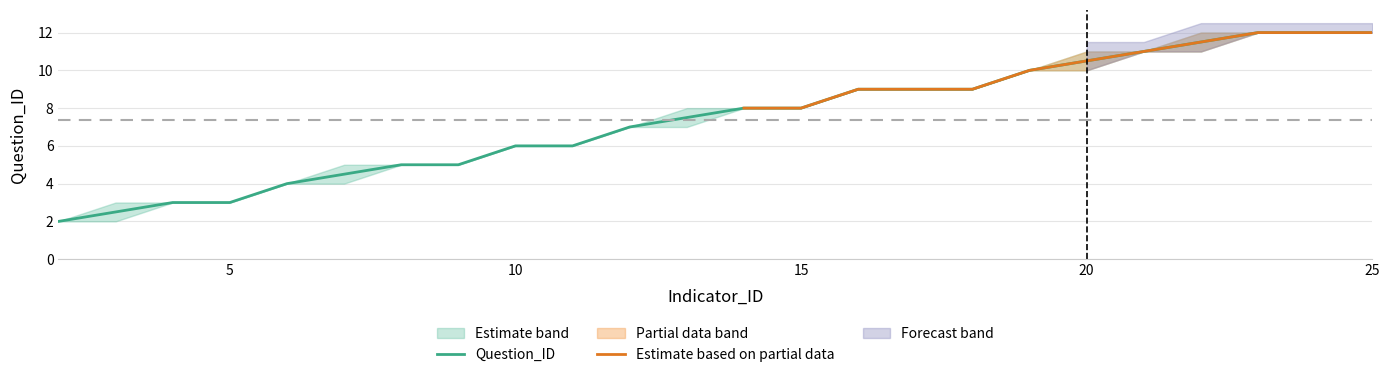

How many values are between 5 and 10?

15